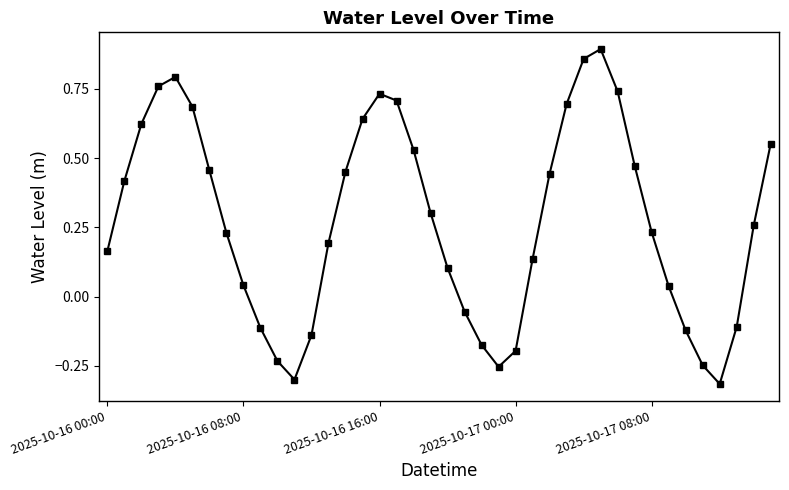

What is the difference between the maximum and minimum values?

1.2